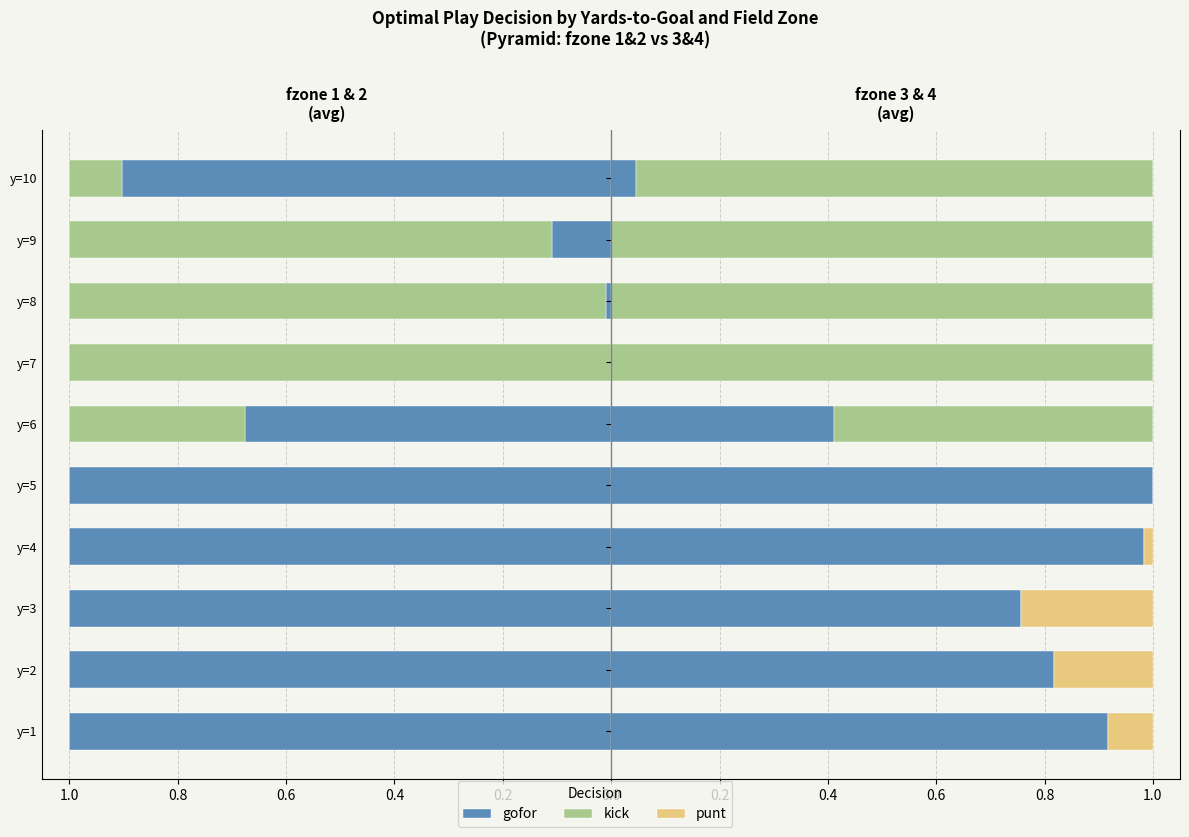

Between 0.0 and 7, which series saw the biggest shift?

gofor